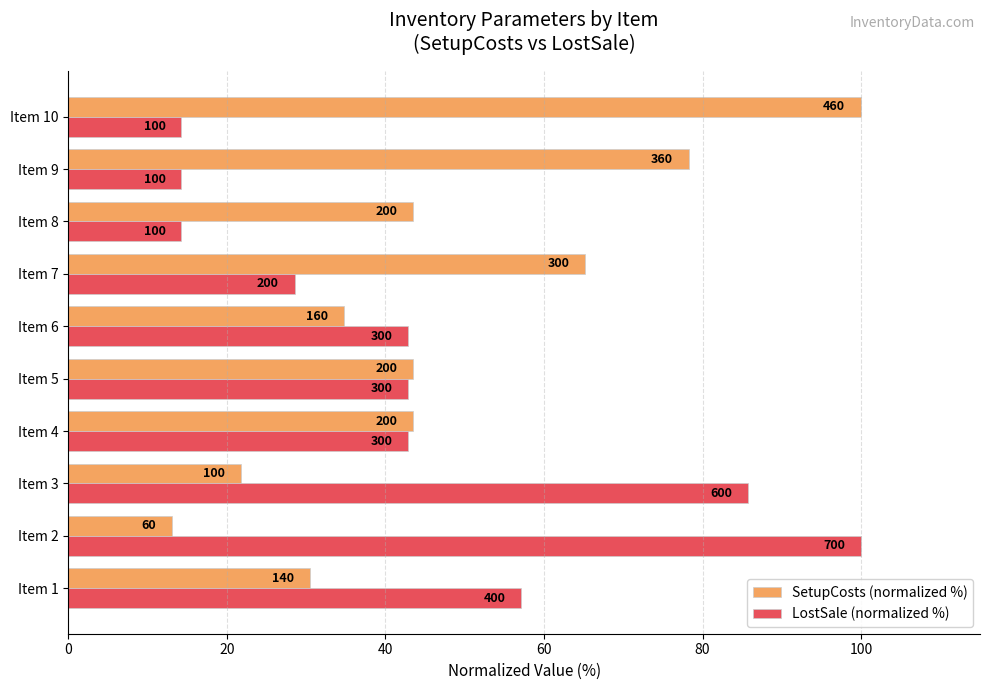

What are all the series names shown in the legend?

SetupCosts (normalized %), LostSale (normalized %)